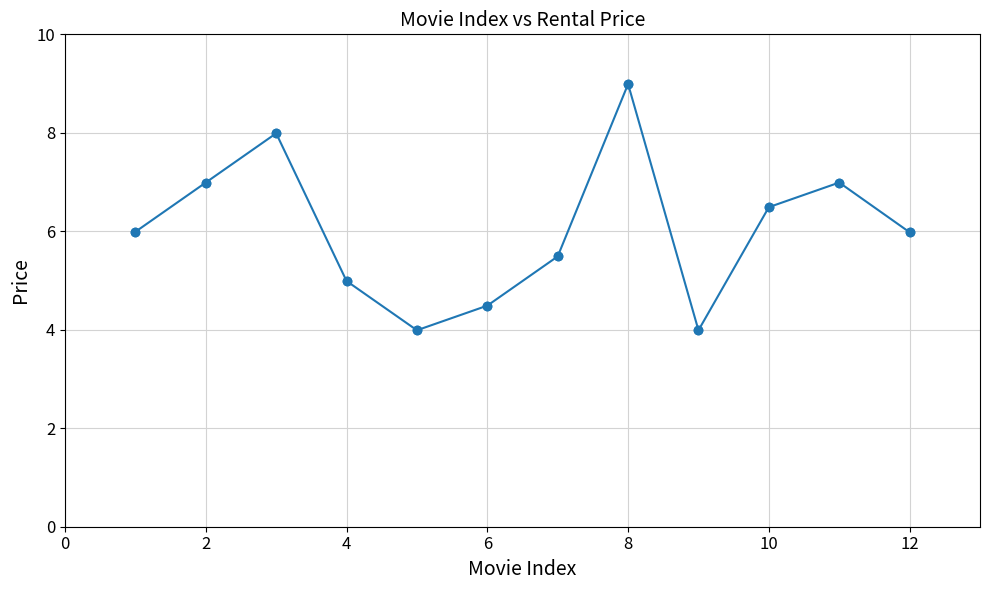

How many points are higher than both their immediate neighbors (excluding endpoints)?

3